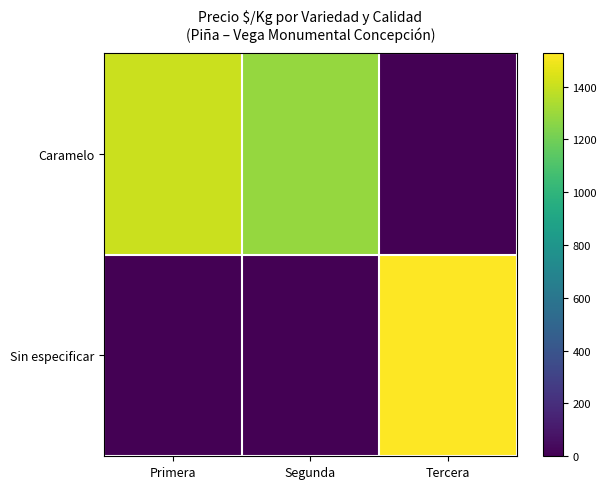

Which label corresponds to the smallest value in the chart?

Tercera